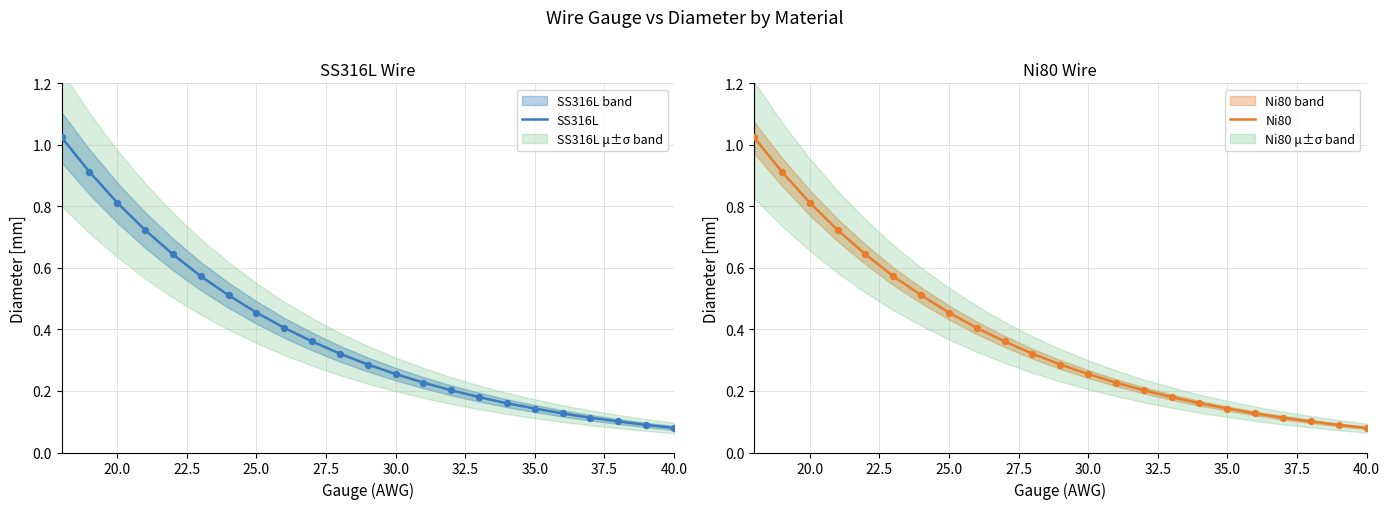

Which series has the largest total across all categories?

SS316L